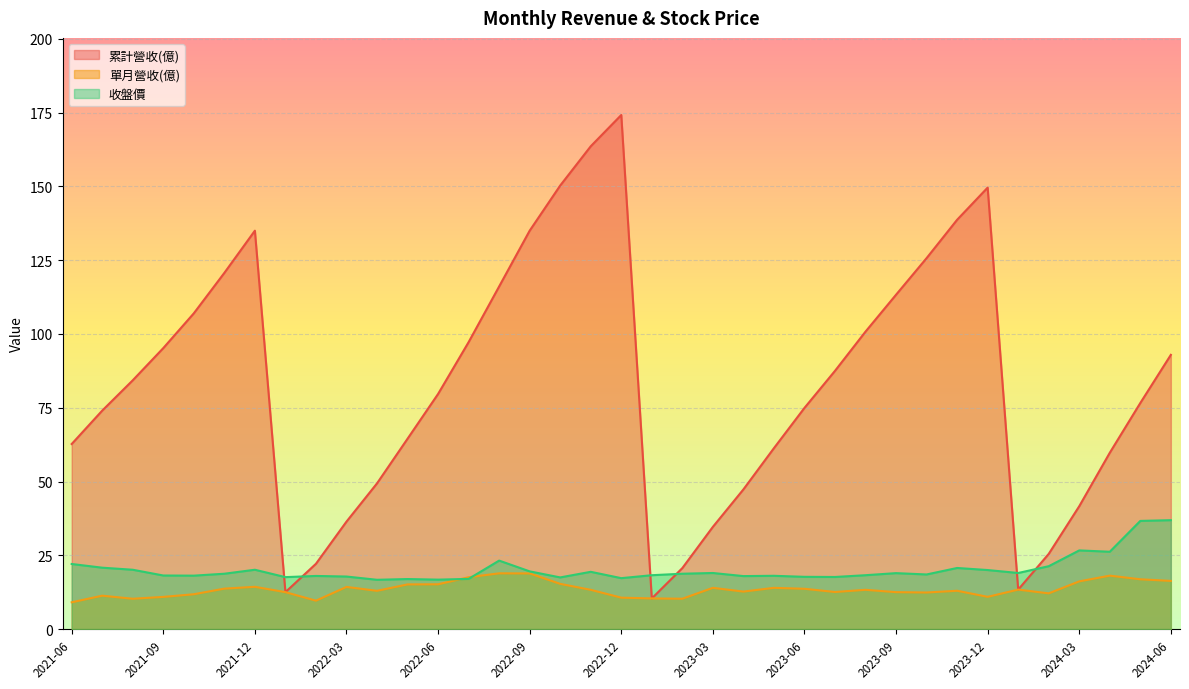

Between 2022-07 and 2023-04, which is larger?

2022-07